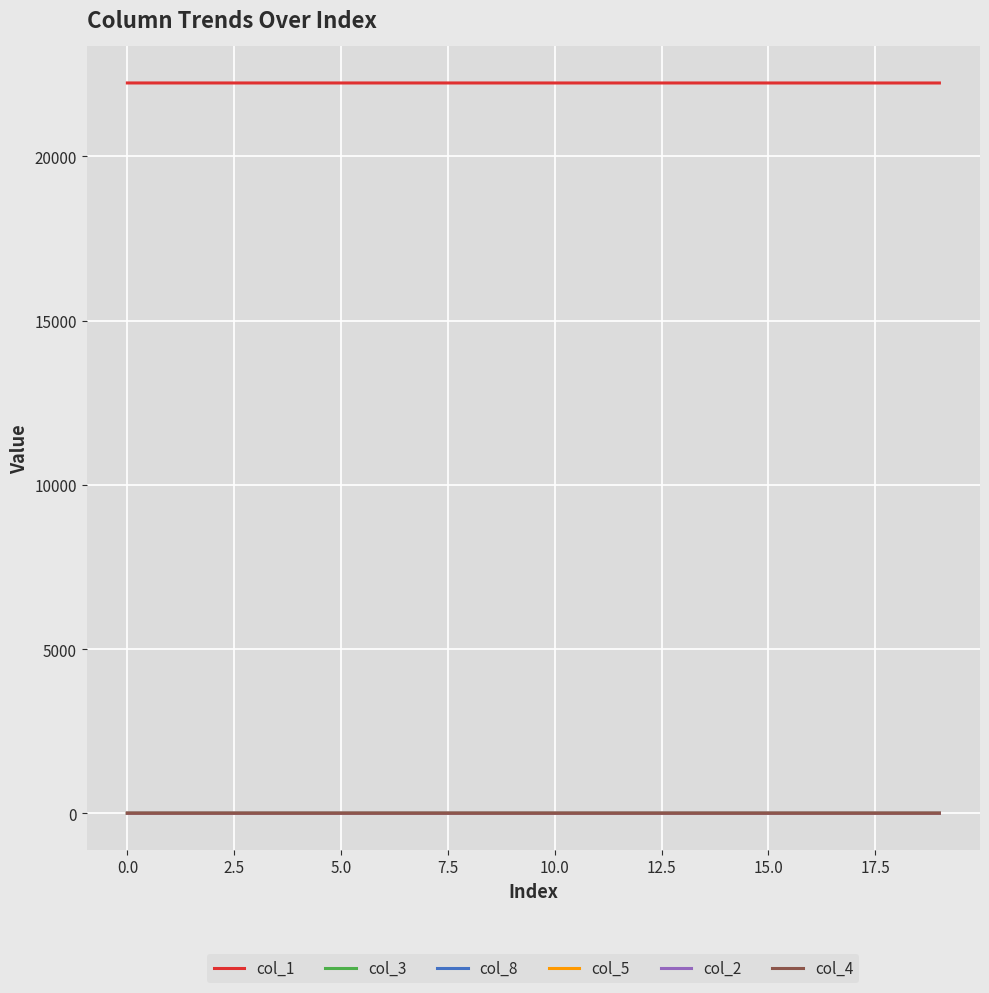

True or false: col_3 and col_1 cross at least once.

False